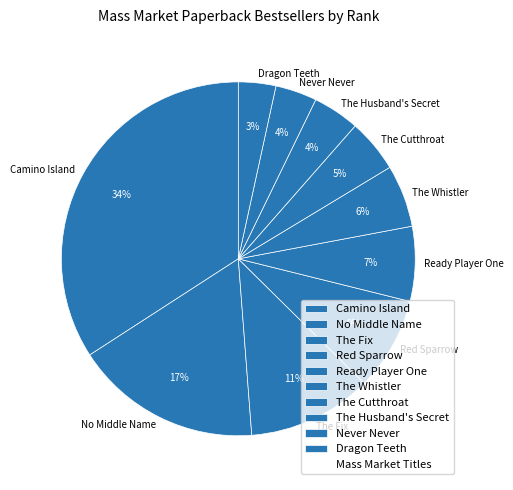

Is there any slice that represents more than half of the pie?

No